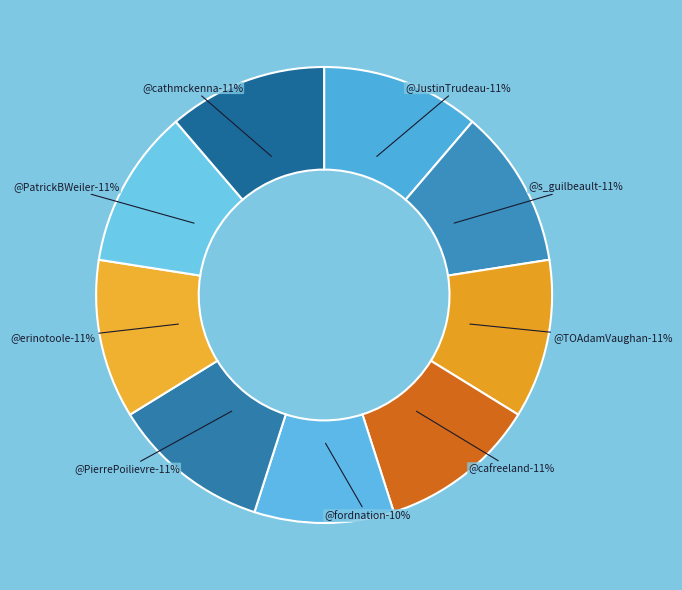

Which slice is the largest?

@cafreeland